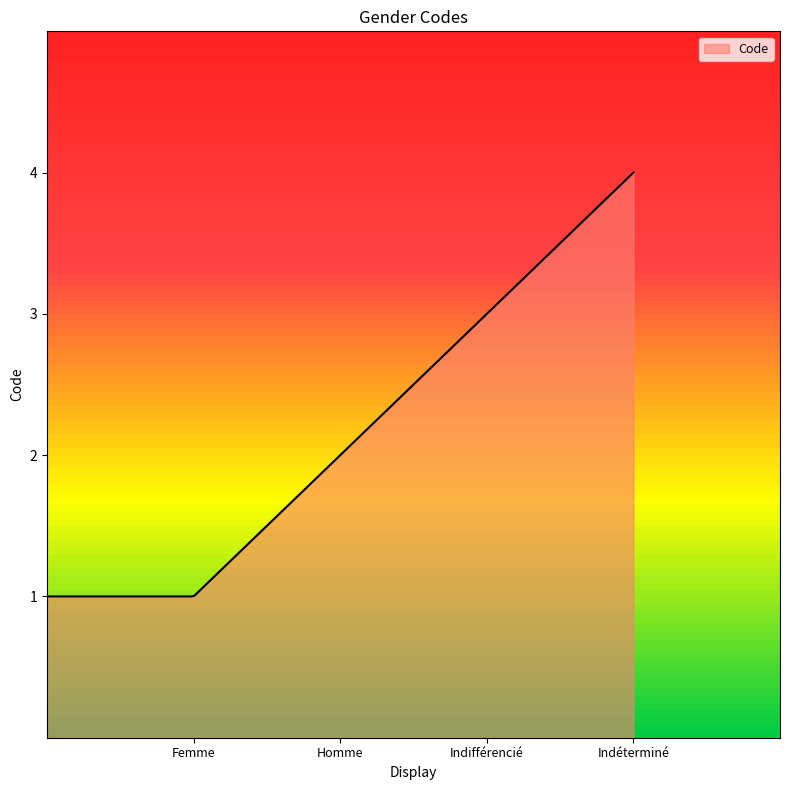

What is the maximum value shown in the chart?

4.0